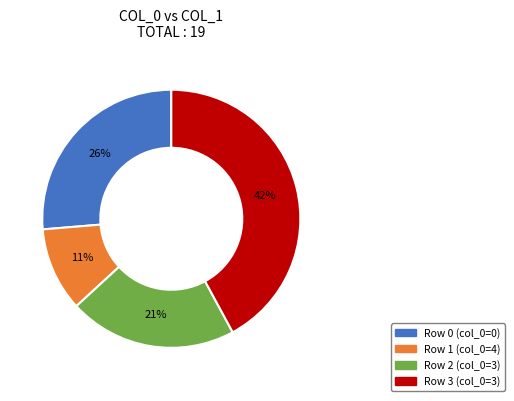

Is there any slice that represents more than half of the pie?

No